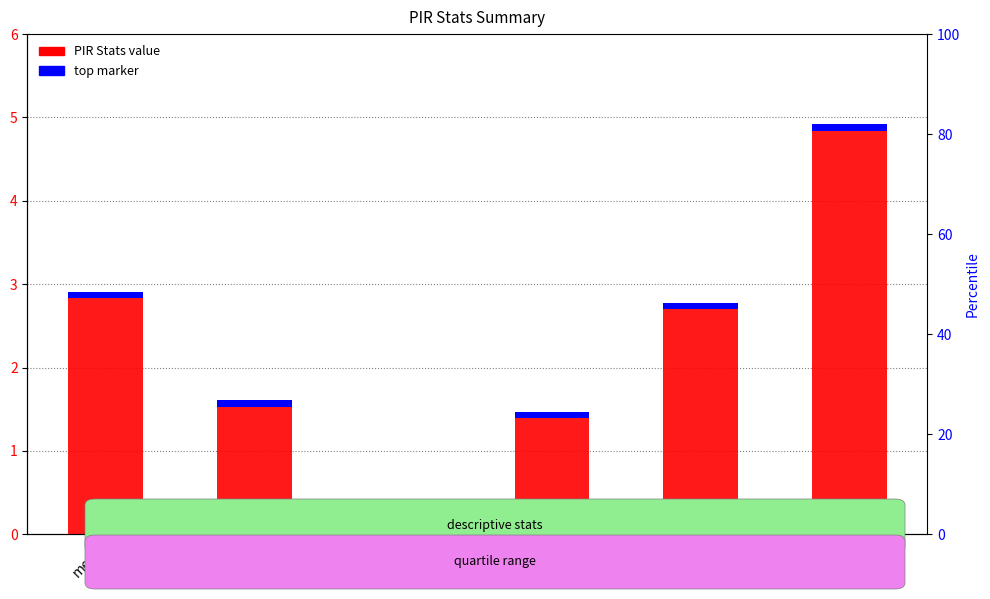

What is the approximate value at 50%?

2.8